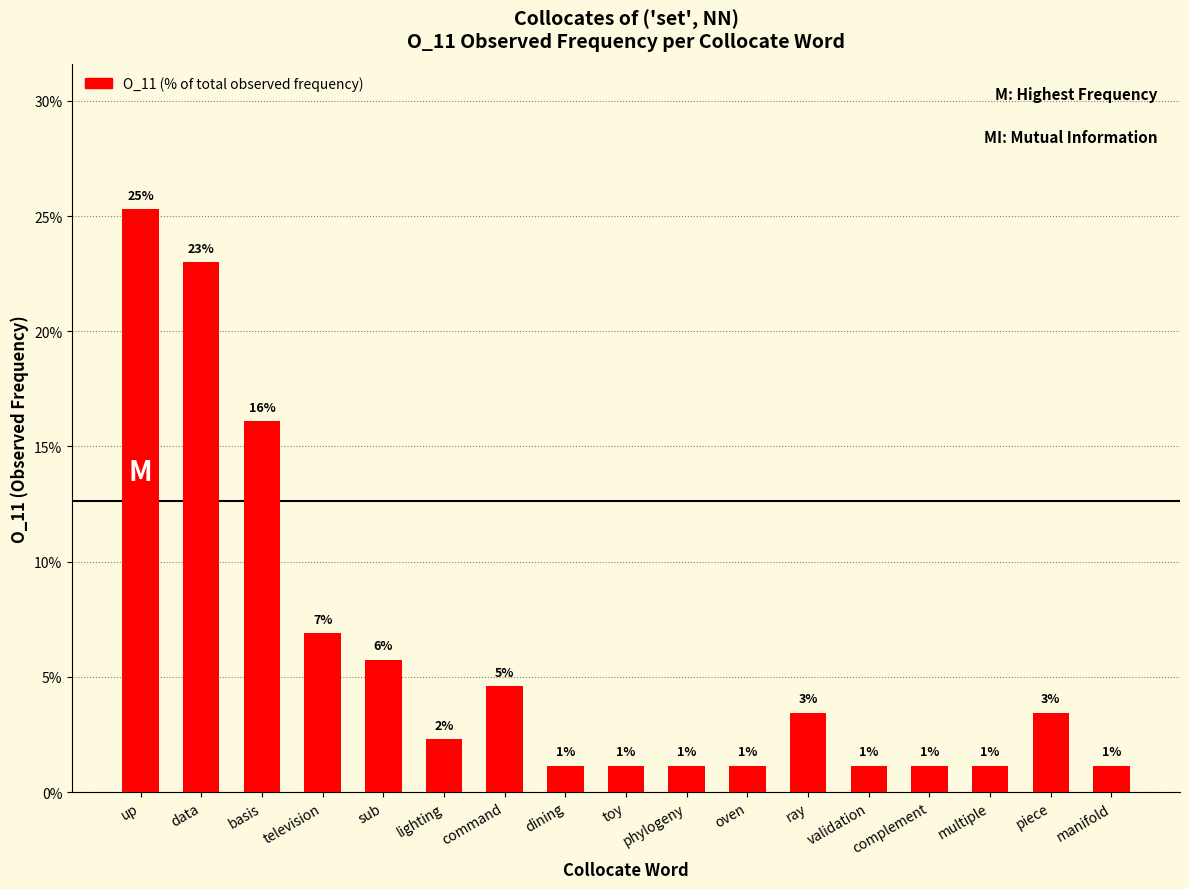

Does the chart contain any negative values?

No